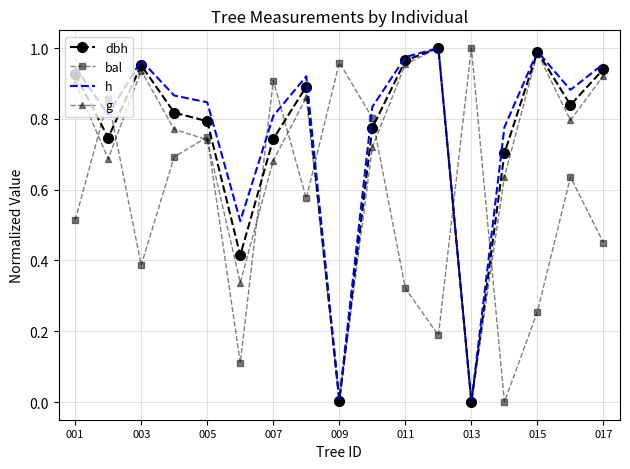

True or false: bal and g intersect in this chart.

True